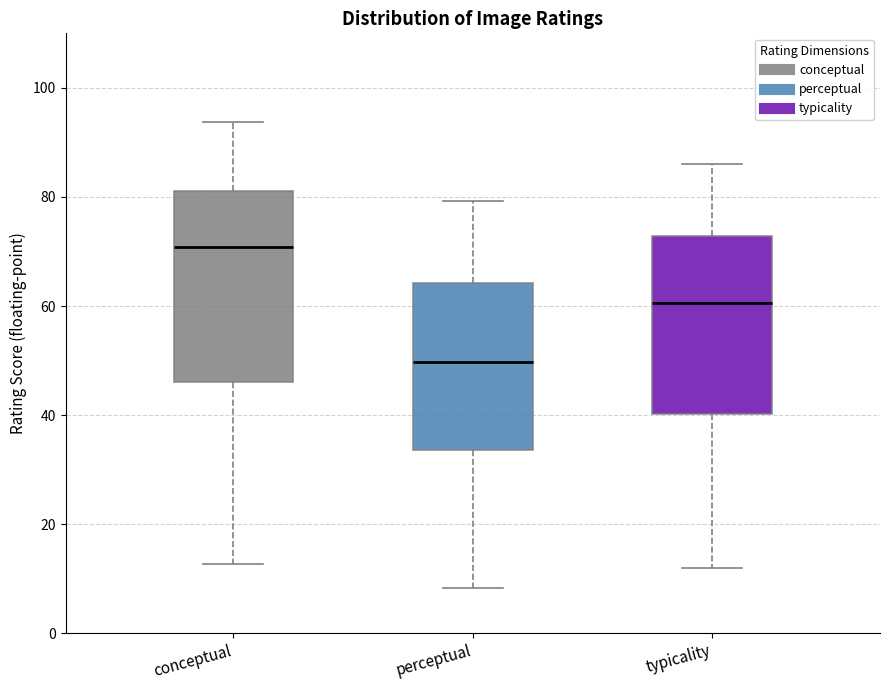

Reading left to right, read every box against the y-axis: the position of its median line, the range the box covers, and the ends of its whiskers. The values are not printed on the chart, so give them approximately, as read against the axis.

conceptual: median 70, box 46 to 82, whiskers 12 to 94
perceptual: median 50, box 34 to 64, whiskers 8 to 80
typicality: median 60, box 40 to 72, whiskers 12 to 86